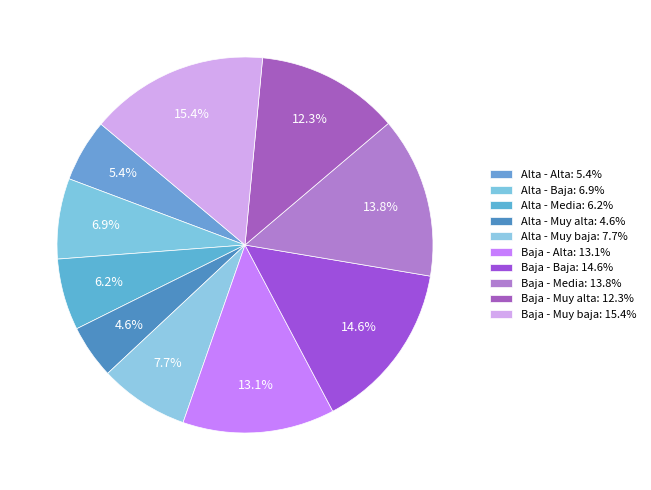

True or false: Alta - Muy baja accounts for 17% of the total.

False